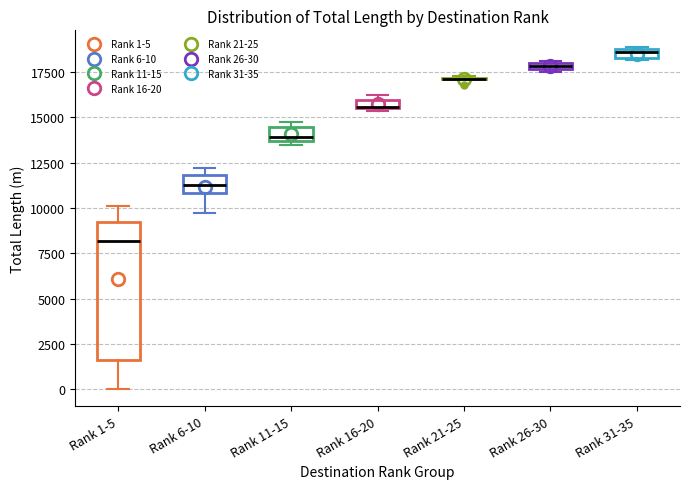

Which box is the tallest, from its lower edge to its upper edge?

Rank 1-5